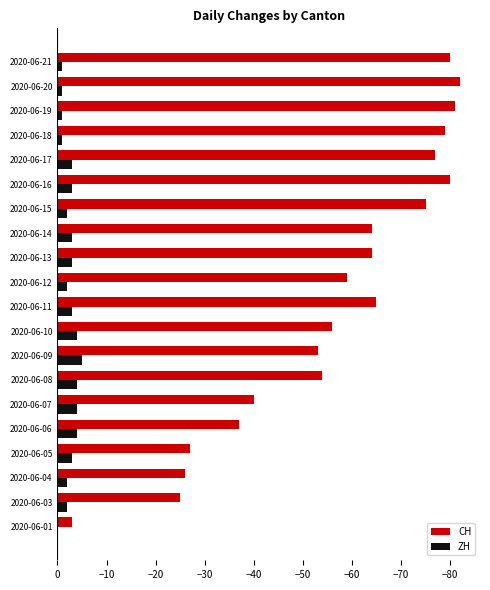

Which series has the largest total across all categories?

ZH